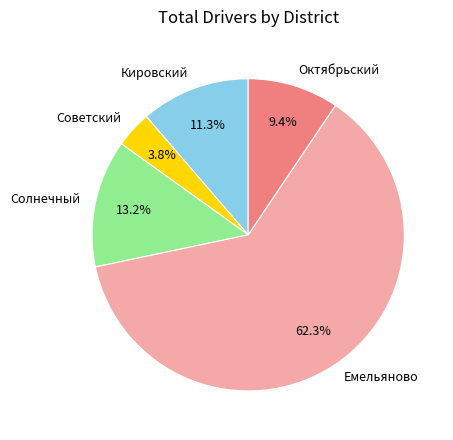

What is the ratio of the value at Октябрьский to the value at Солнечный?

0.7